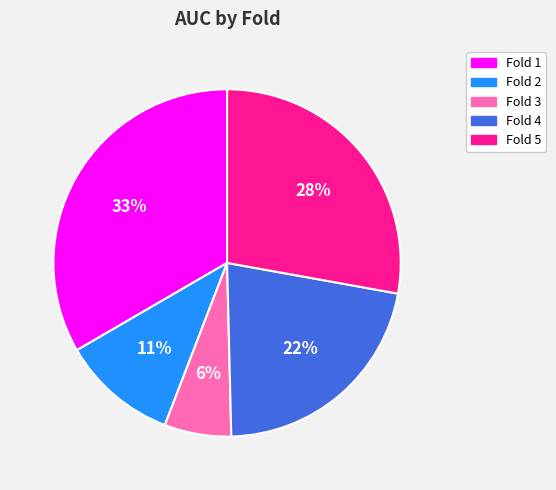

True or false: Fold 5 accounts for 34% of the total.

False